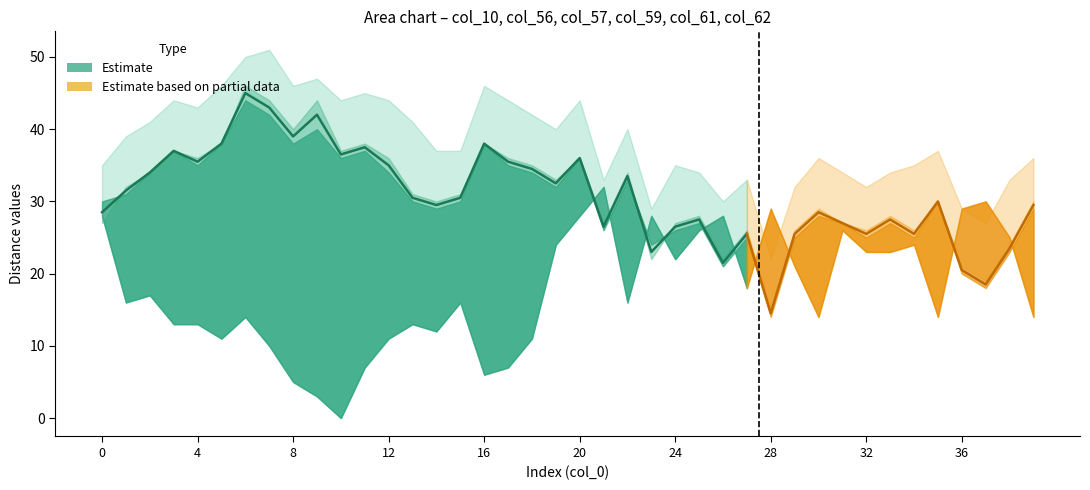

Rank the series by their maximum value, from lowest to highest.

col_10, col_56, col_57, col_61, col_59, col_62